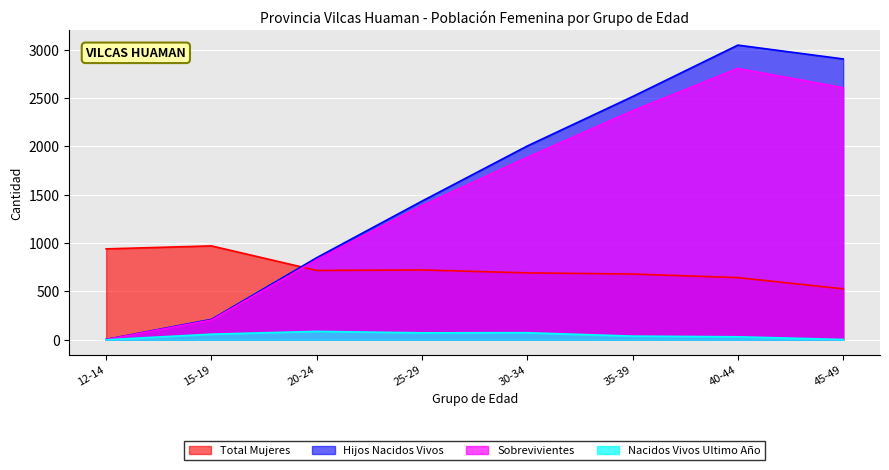

Is the value of Sobrevivientes at 20-24 greater than the value of Hijos Nacidos Vivos at 40-44?

No